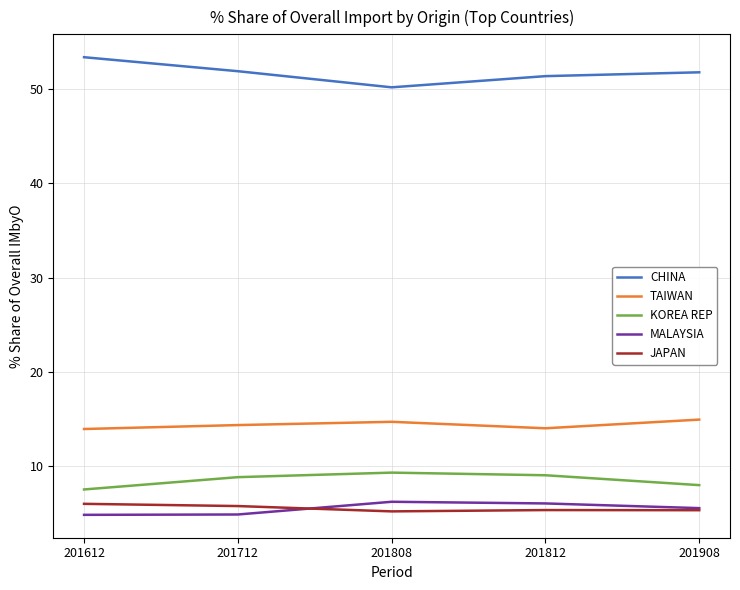

What is the minimum value for JAPAN?

5.1